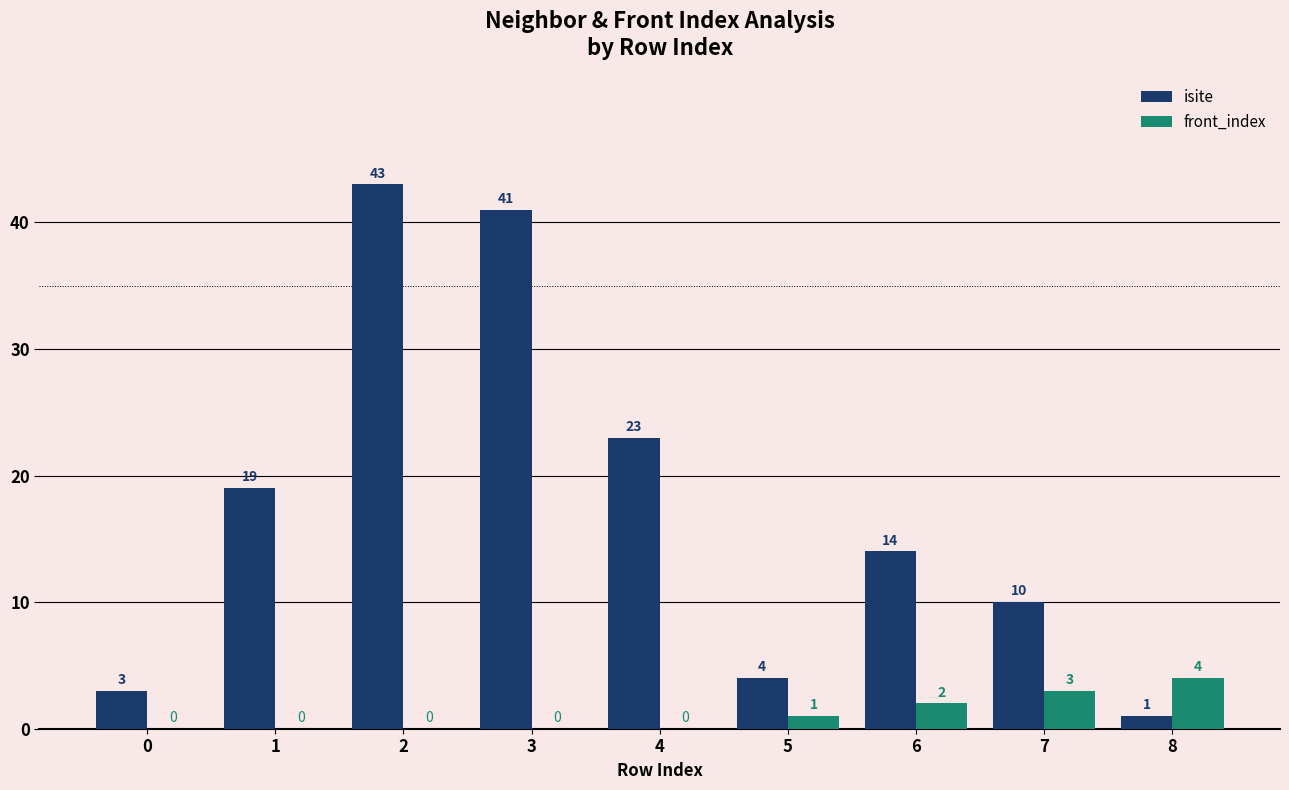

What is the average value of the front_index series?

1